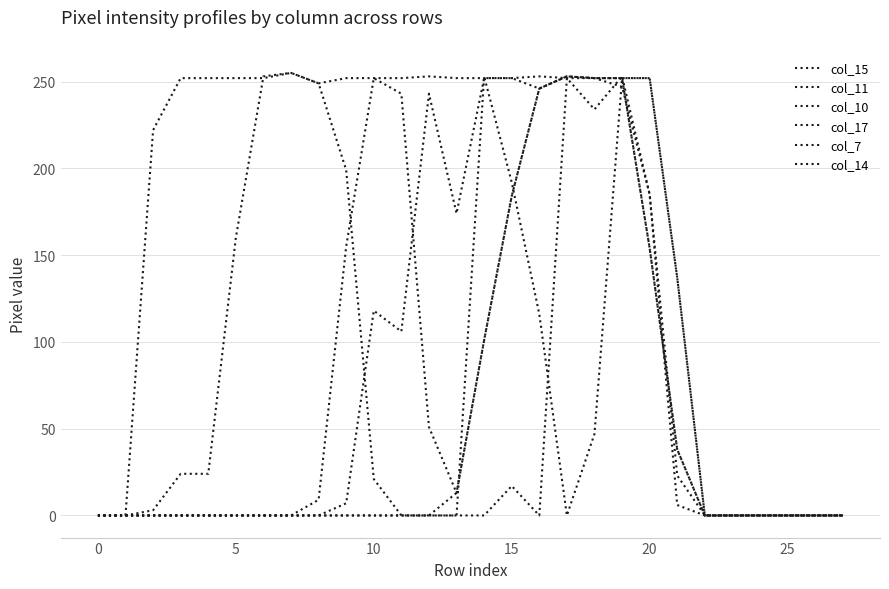

True or false: col_11 and col_10 cross at least once.

True